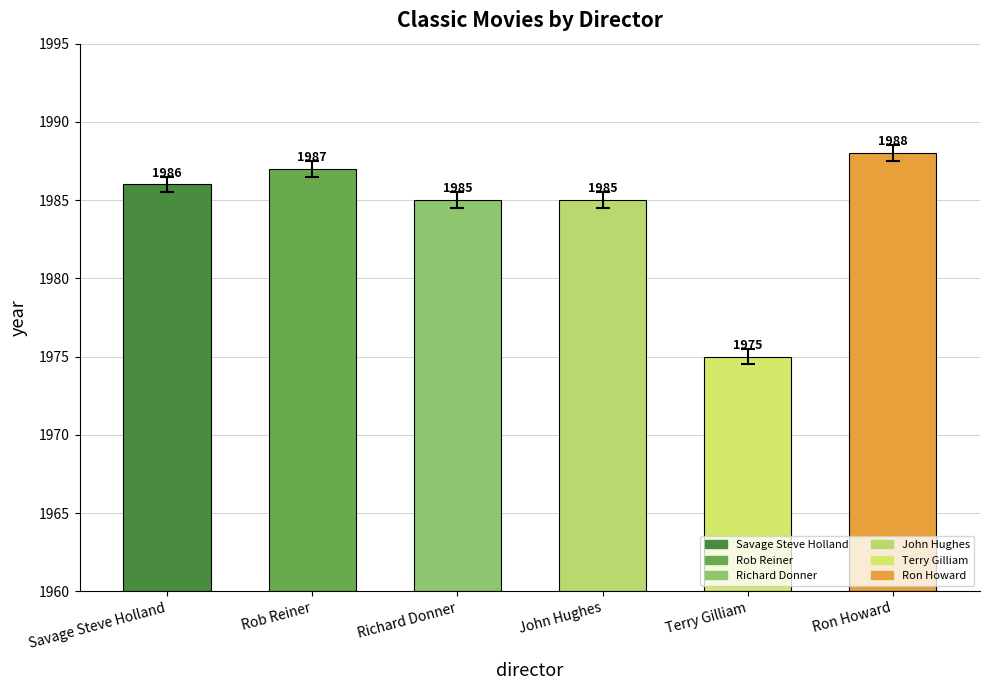

At which label does the data first exceed 1985?

Savage Steve Holland